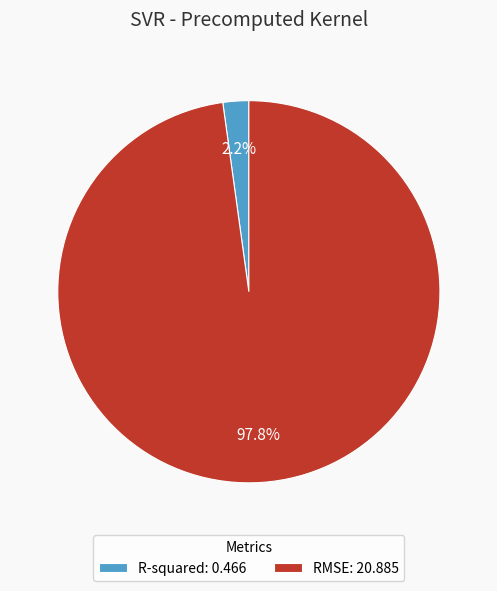

What is the largest slice in the pie chart?

RMSE